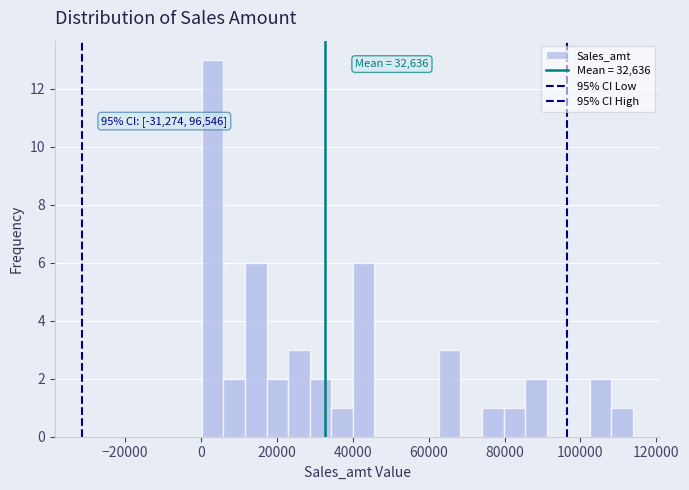

Around what value on the x-axis is the tallest bar? Give the approximate position of its centre, as read against the axis.

4000